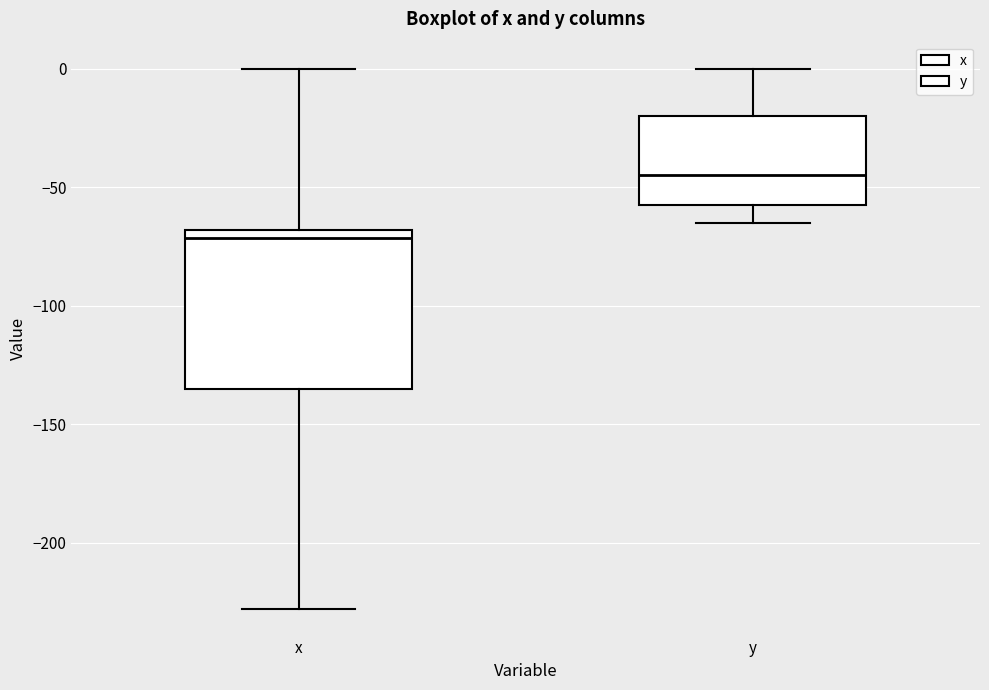

Where is the lower edge of the box for x on the y-axis? The values are not printed on the chart, so give them approximately, as read against the axis.

-135